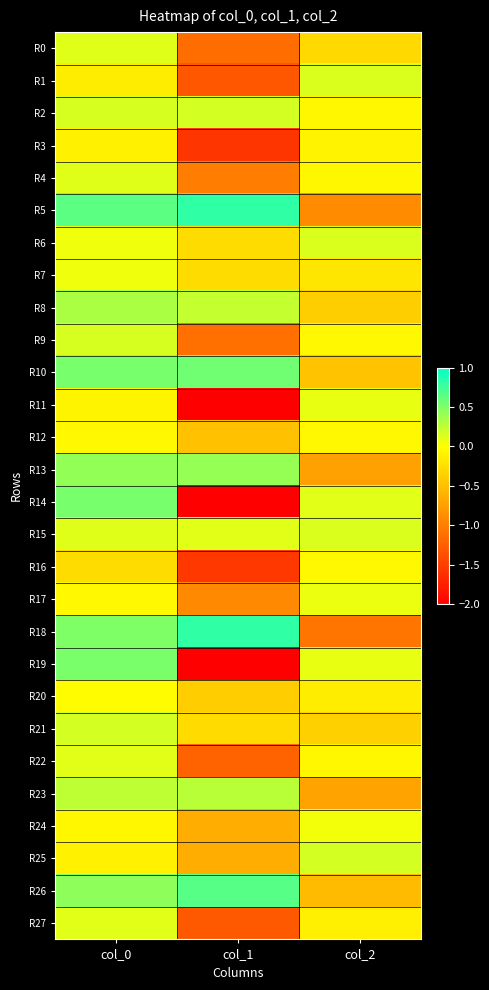

Rank the series at col_1 from lowest to highest value.

R11, R14, R19, R3, R16, R1, R27, R22, R0, R9, R4, R17, R24, R25, R12, R20, R21, R6, R7, R15, R2, R8, R23, R13, R10, R26, R5, R18